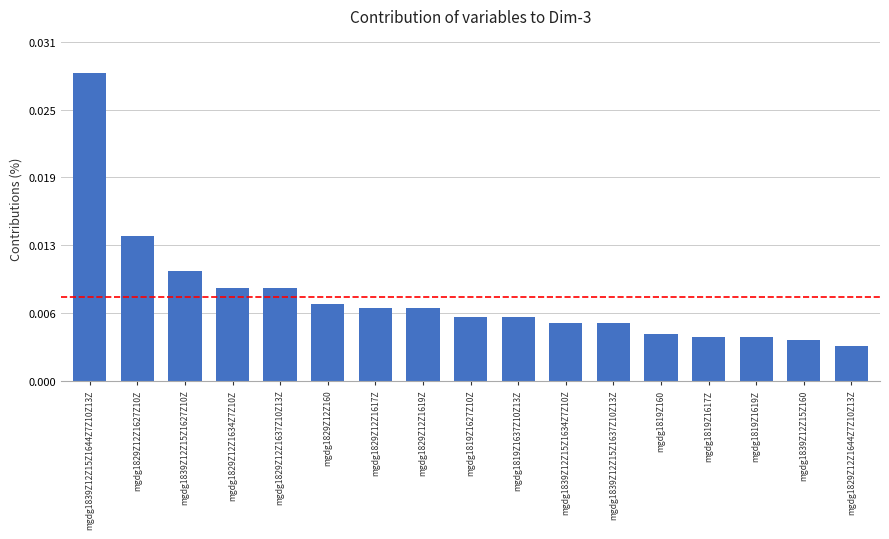

Does the chart contain any negative values?

No